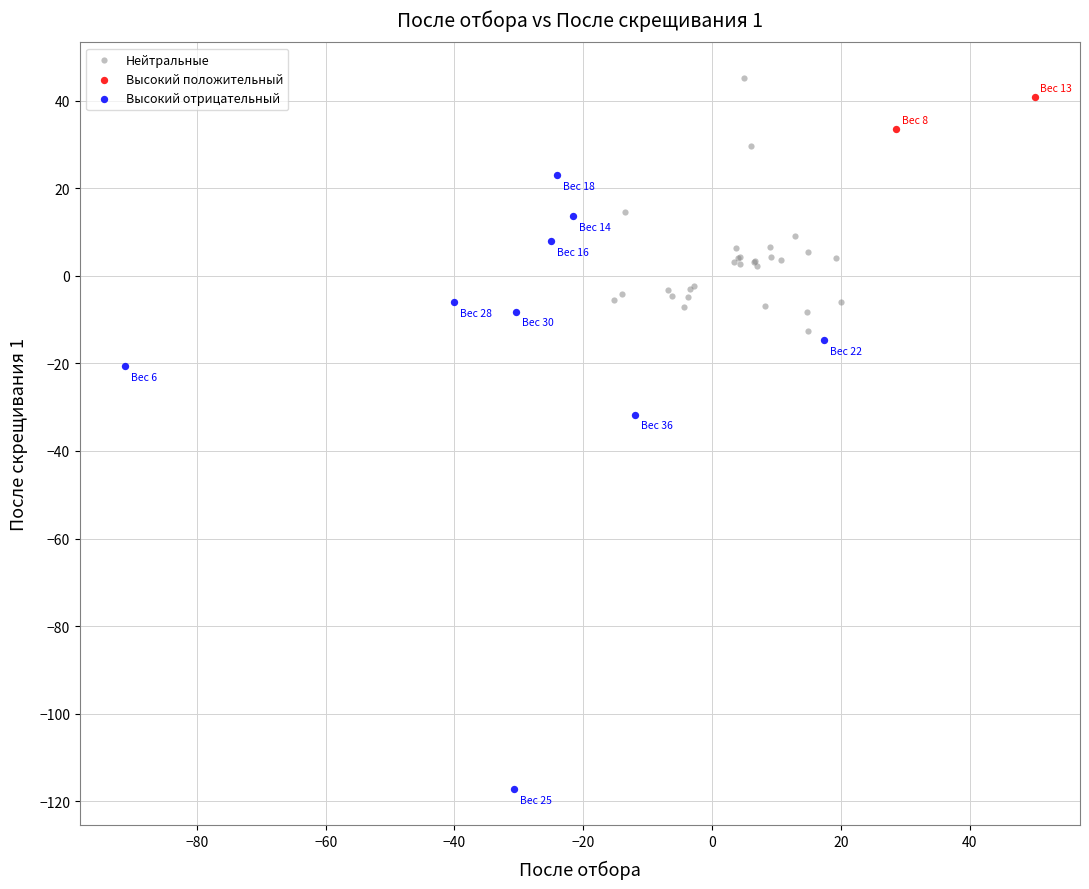

Which series reaches the minimum Y coordinate?

Высокий отрицательный